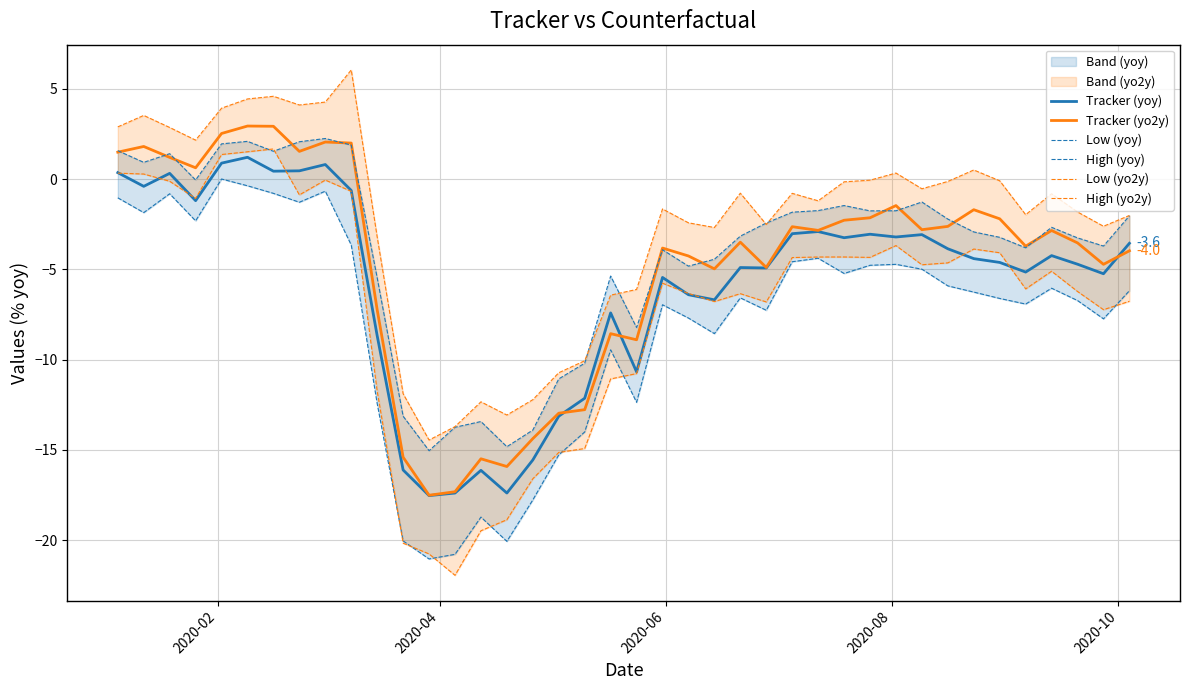

What is the minimum value for Tracker (yo2y)?

-17.5